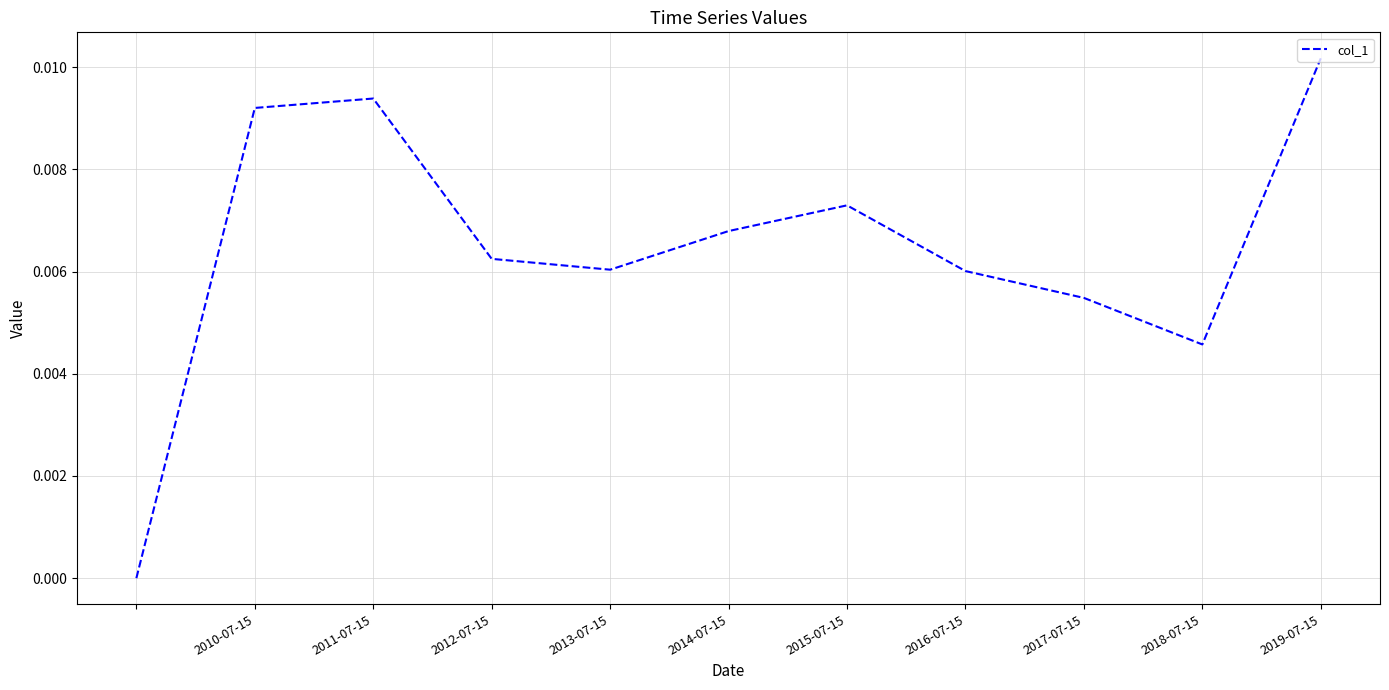

How many lines are shown in the chart?

1